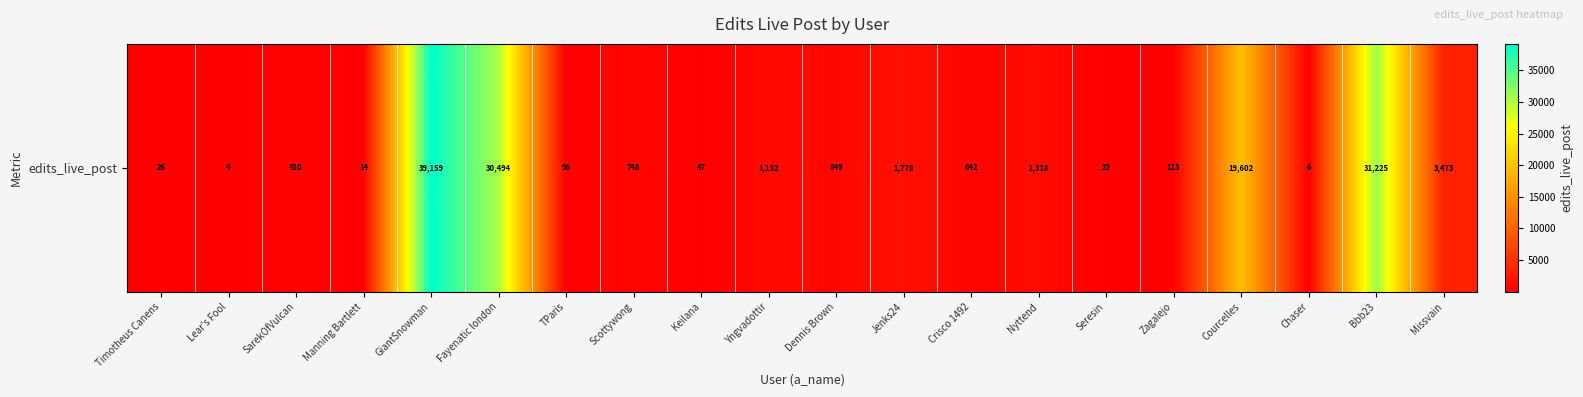

What is the change in value from Jenks24 to Crisco 1492?

-1136